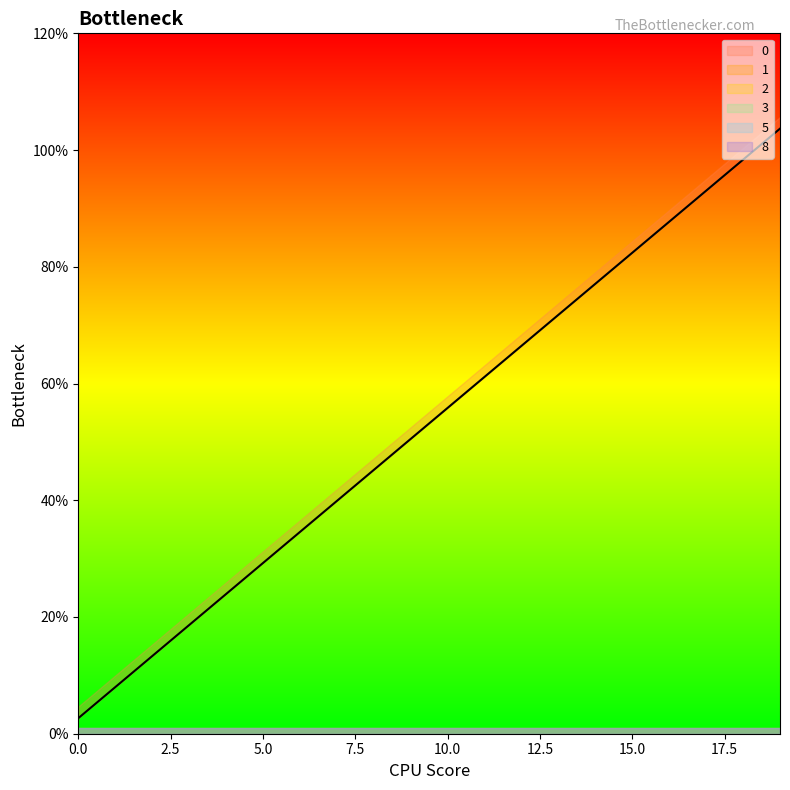

True or false: 0 has more than 2 interior local peaks.

False